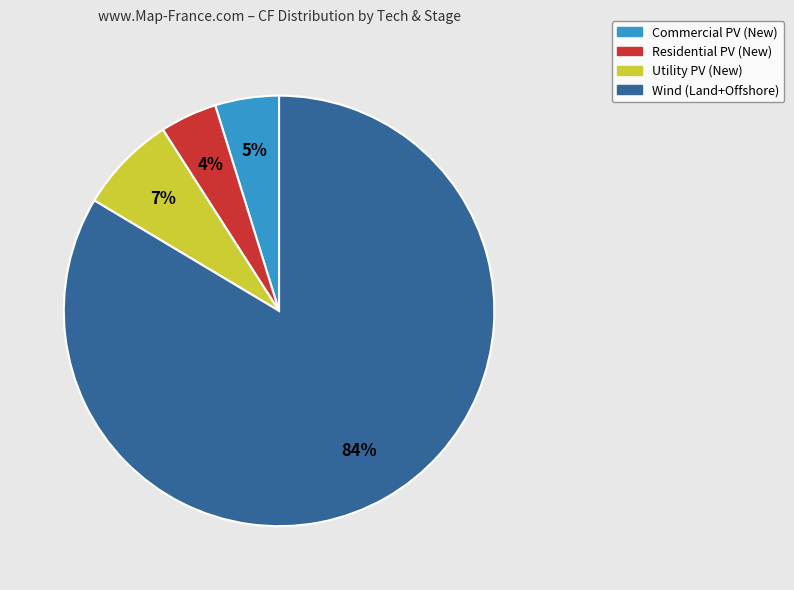

Is there any slice that represents more than half of the pie?

Yes